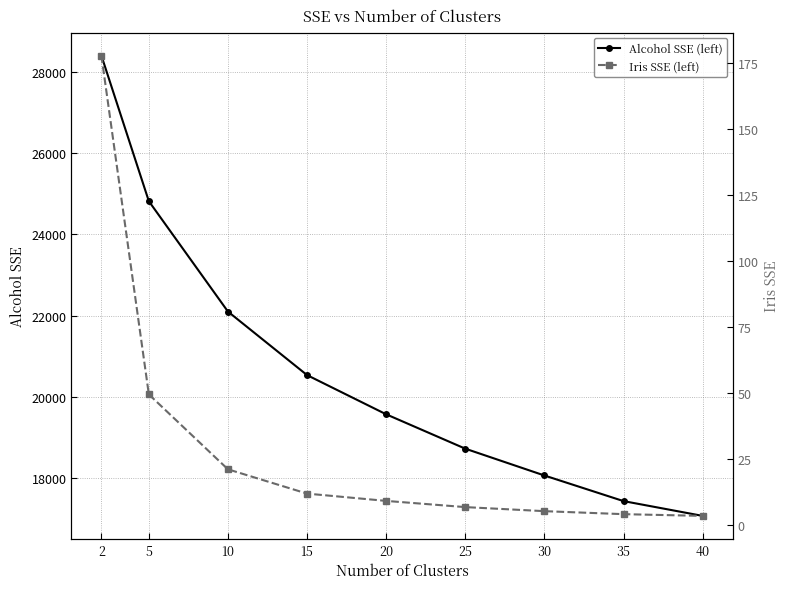

Which series has the largest range (max minus min)?

Alcohol SSE (left)